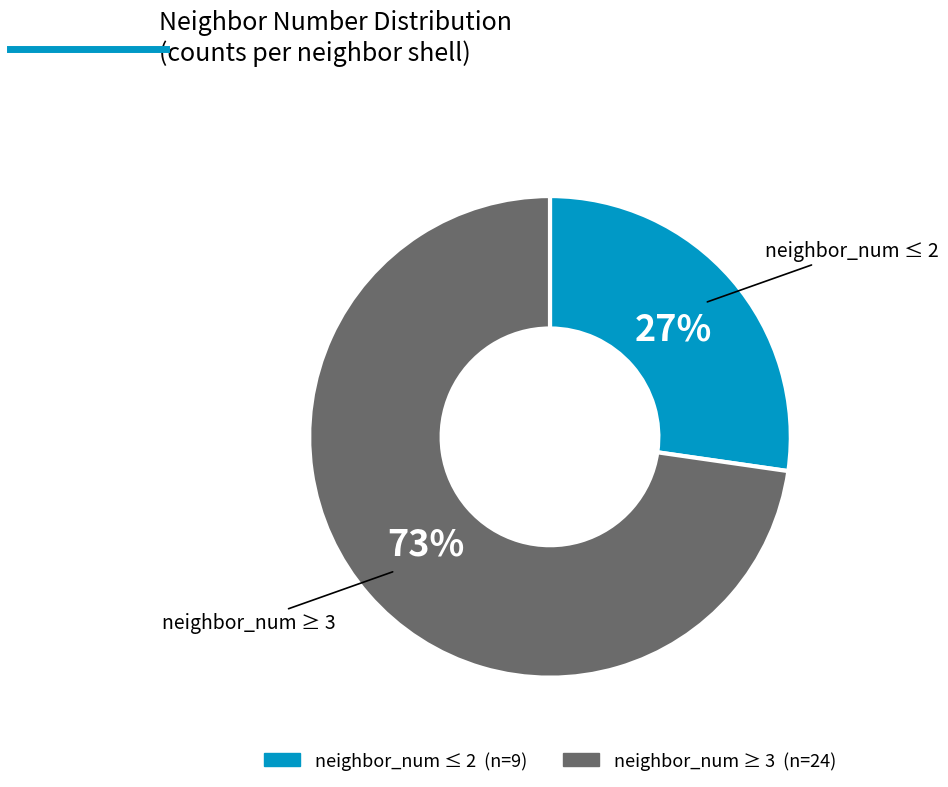

Is there a majority slice in this chart?

Yes